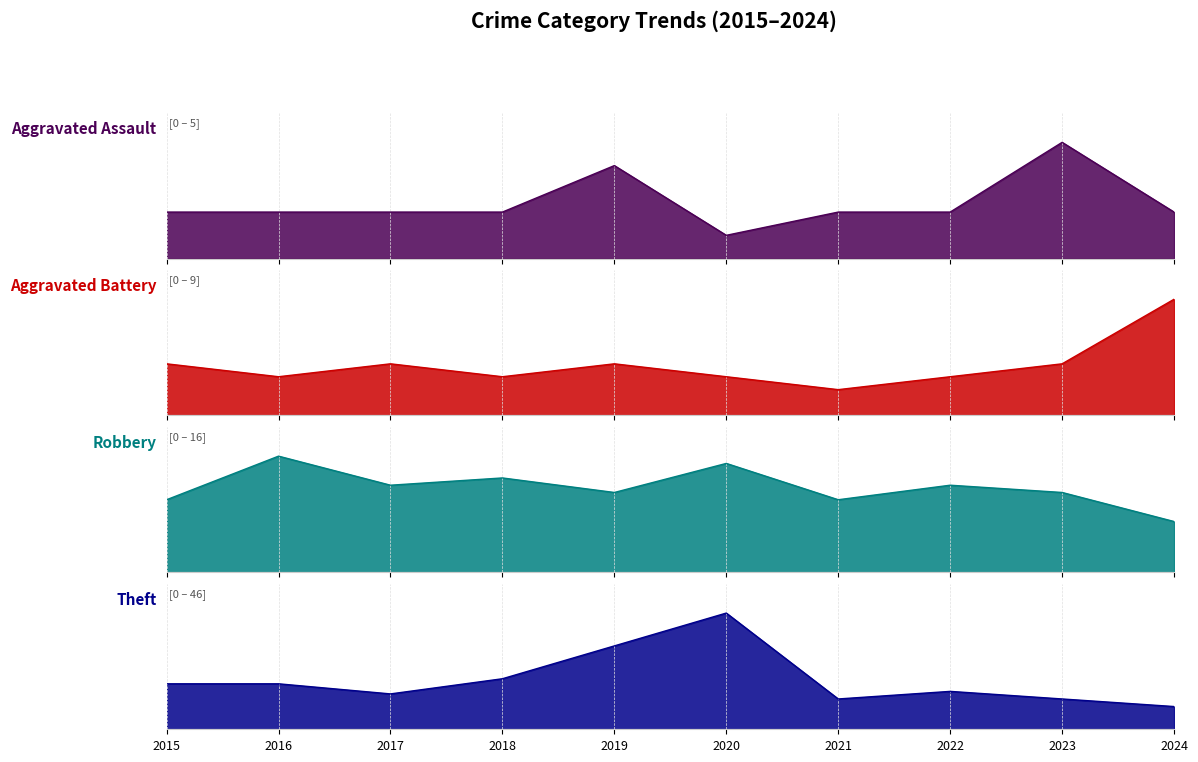

At which category does Theft reach its first local peak?

2020